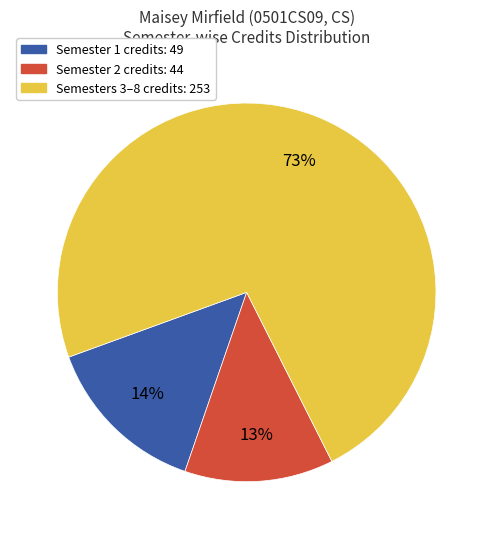

To the nearest percent, what is the average slice percentage?

33%